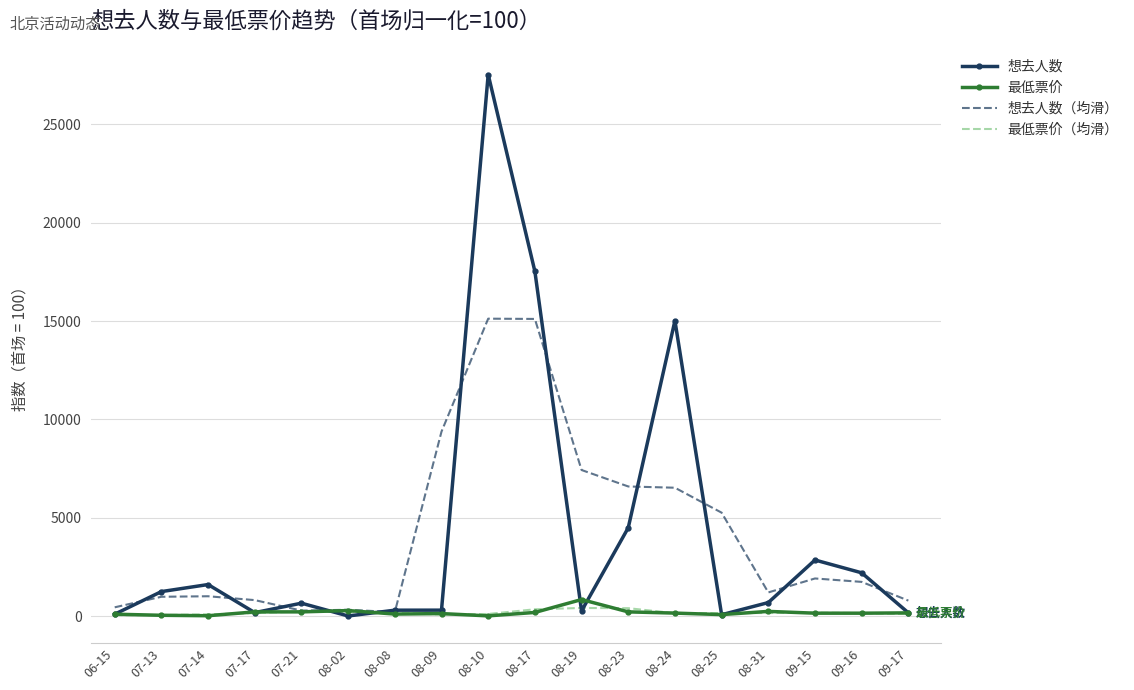

What is the sum of the 最低票价（均滑） values at 08-23 and 08-02?

608.9